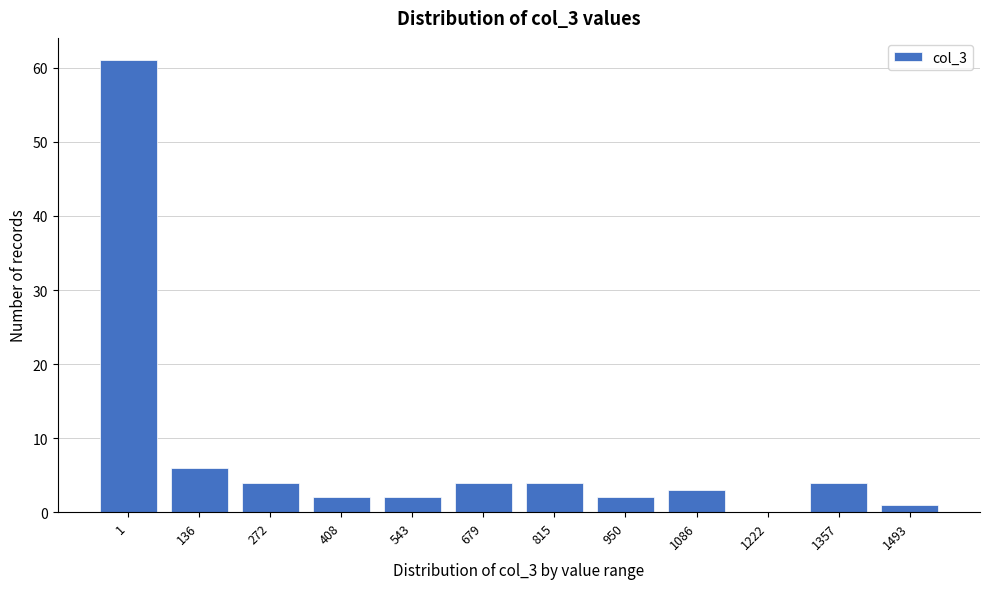

Reading left to right, what are all the values shown in this chart?

1=61	136=6	272=4	408=2	543=2	679=4	815=4	950=2	1086=3	1222=0	1357=4	1493=1